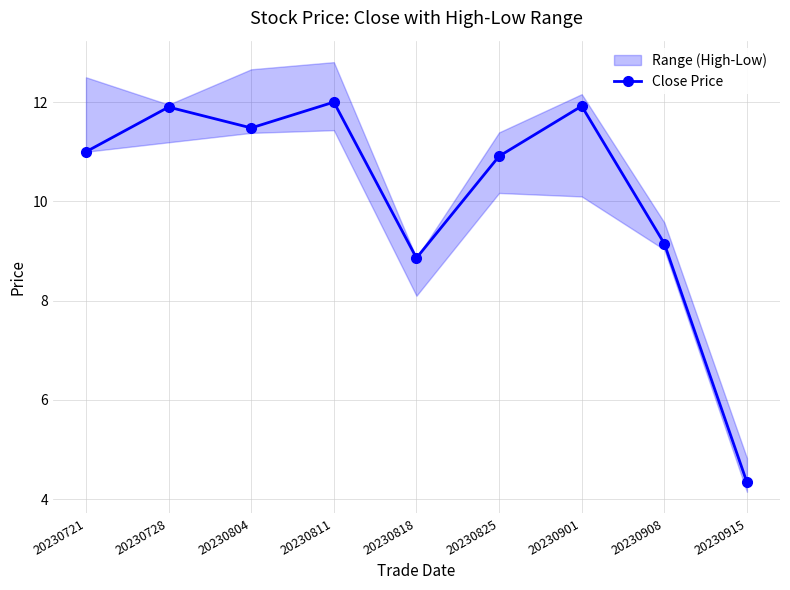

How many lines are shown in the chart?

1